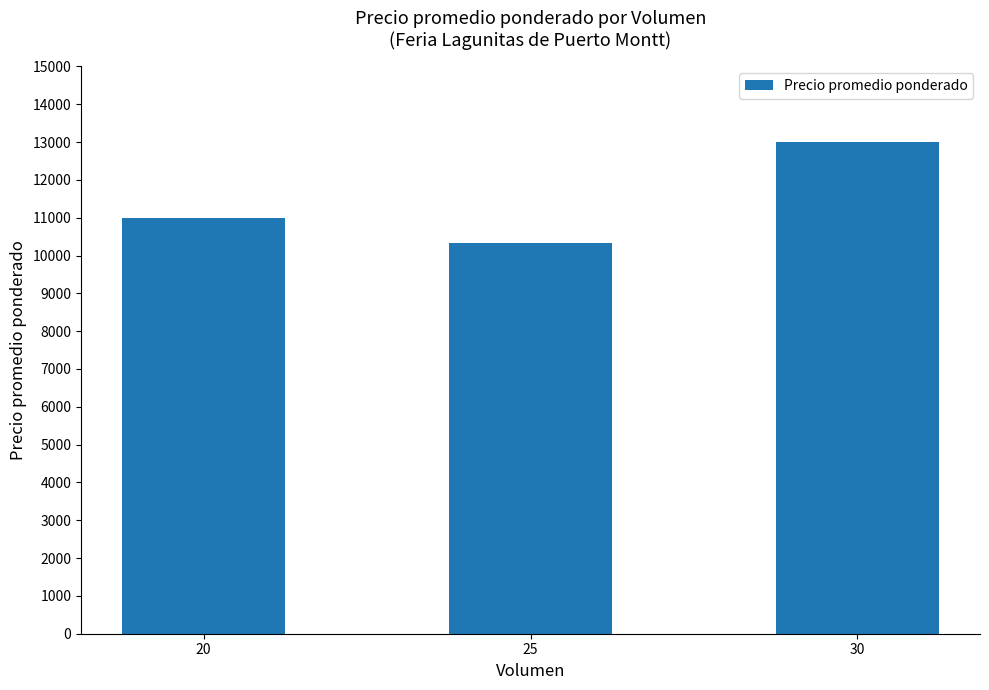

Reading right to left, transcribe all the data shown in this chart.

13000.0	10333.3	11000.0